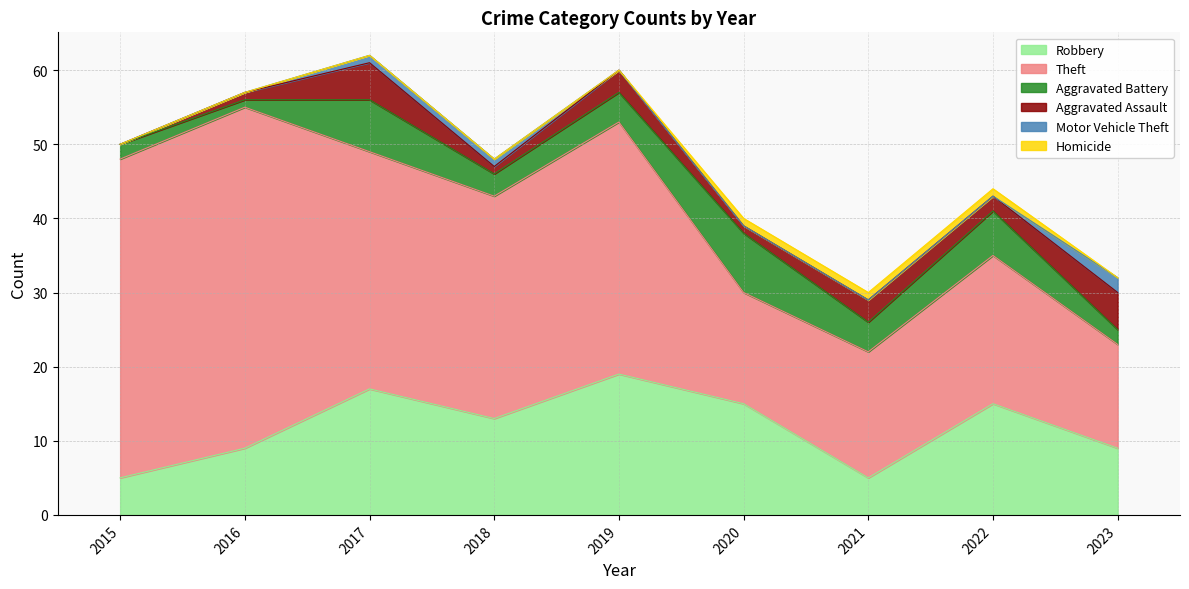

What is the approximate value of Aggravated Battery at 2017?

7